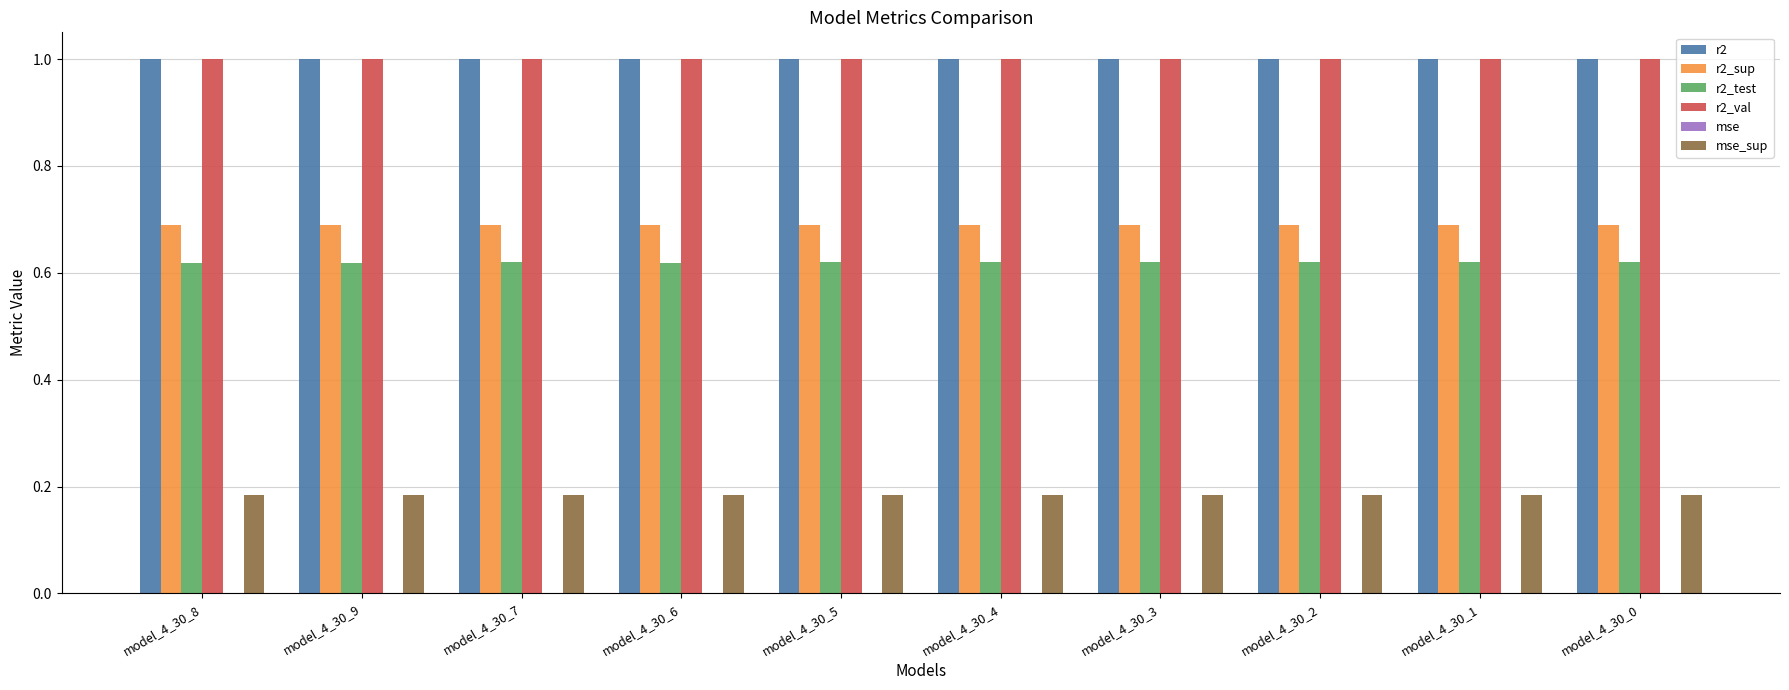

True or false: r2_sup has a value of 1.0 at model_4_30_8.

False